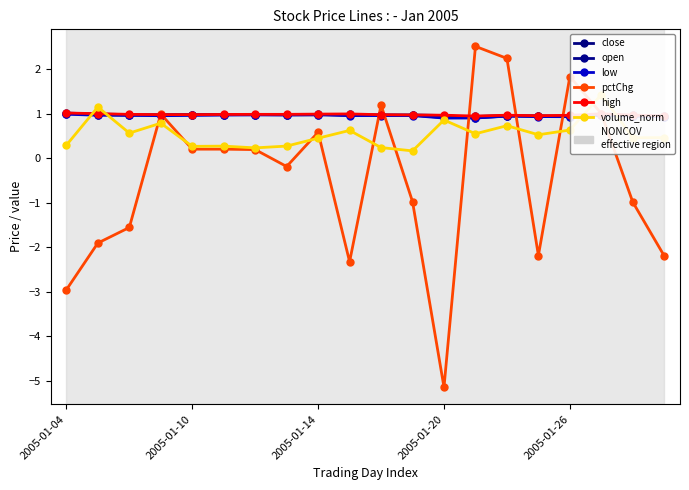

Reading left to right, list all the values displayed in this chart.

close: 1.0	1.0	1.0	1.0	1.0	1.0	1.0	1.0	1.0	1.0	1.0	1.0	0.9	0.9	1.0	0.9	1.0	1.0	1.0	0.9
open: 1.0	1.0	1.0	1.0	1.0	1.0	1.0	1.0	1.0	1.0	1.0	1.0	1.0	0.9	0.9	1.0	0.9	1.0	1.0	0.9
low: 1.0	1.0	1.0	1.0	1.0	1.0	1.0	1.0	1.0	1.0	1.0	1.0	0.9	0.9	0.9	0.9	0.9	1.0	0.9	0.9
pctChg: -3.0	-1.9	-1.6	1.0	0.2	0.2	0.2	-0.2	0.6	-2.3	1.2	-1.0	-5.2	2.5	2.2	-2.2	1.8	1.0	-1.0	-2.2
high: 1.0	1.0	1.0	1.0	1.0	1.0	1.0	1.0	1.0	1.0	1.0	1.0	1.0	0.9	1.0	1.0	1.0	1.0	1.0	0.9
volume_norm: 0.3	1.1	0.6	0.8	0.3	0.3	0.2	0.3	0.4	0.6	0.2	0.2	0.9	0.5	0.7	0.5	0.6	1.4	0.5	0.5